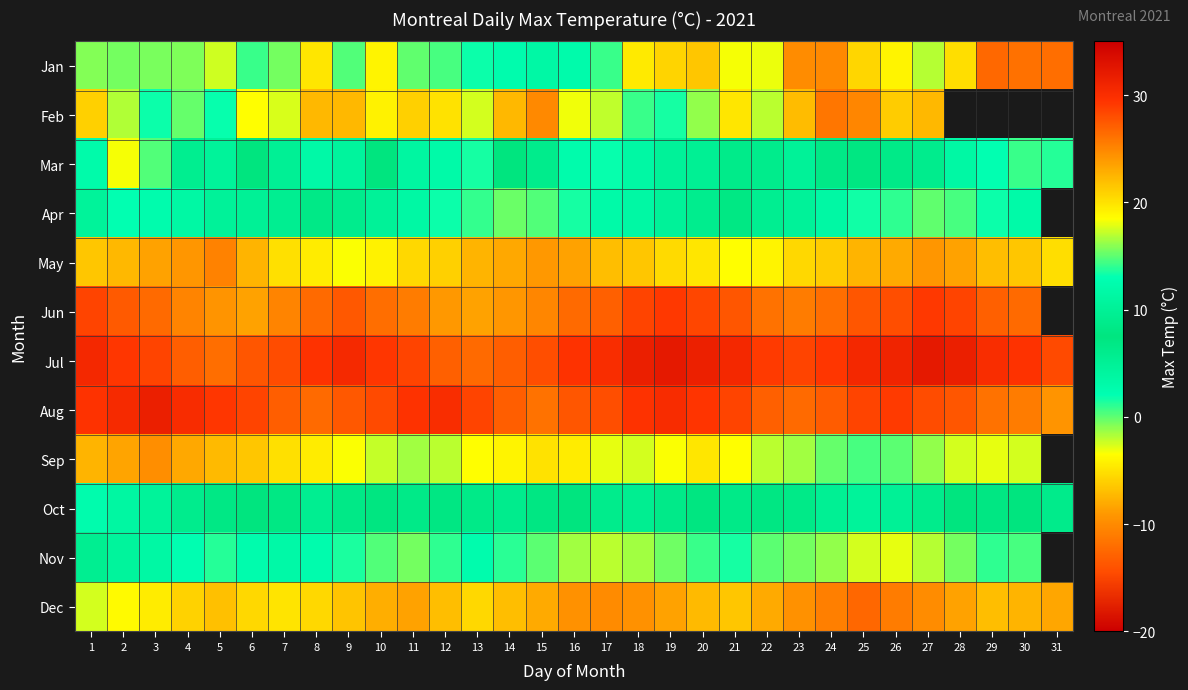

What is the total value across all series at 9?

131.5